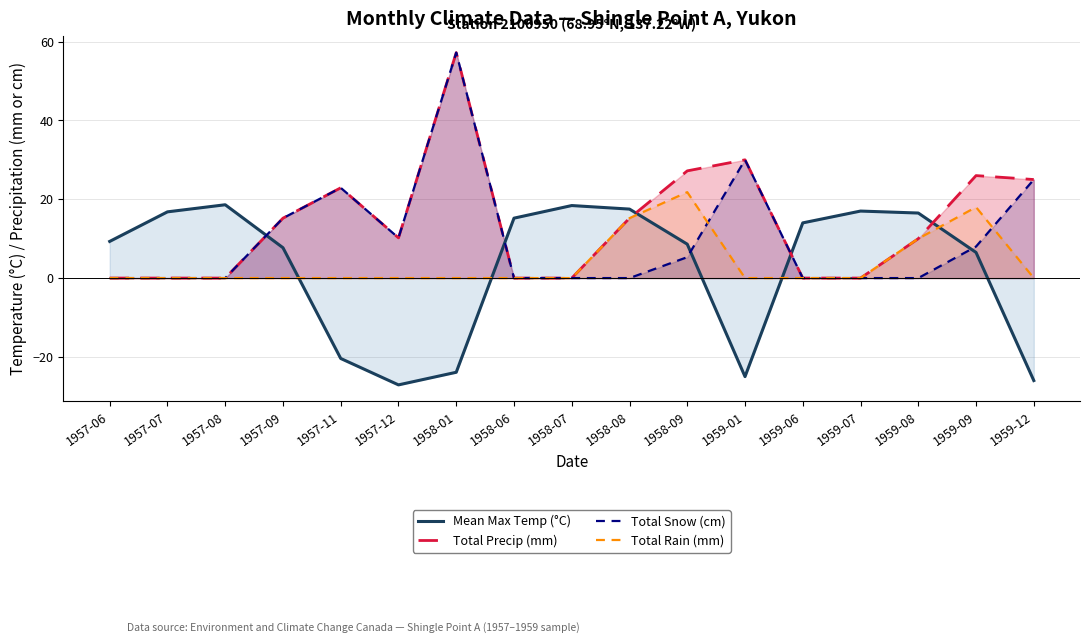

What position from the left is 1958-01?

7